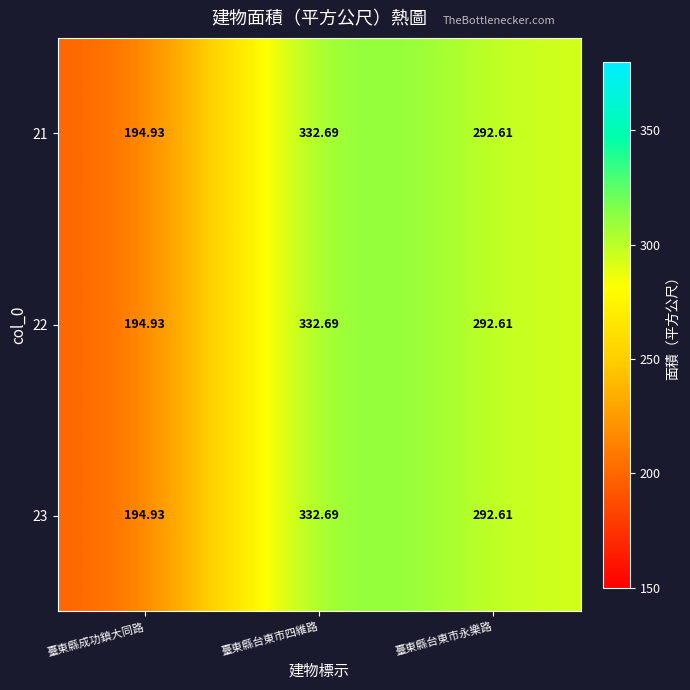

Where does the 23 series first go above 292?

臺東縣台東市四維路